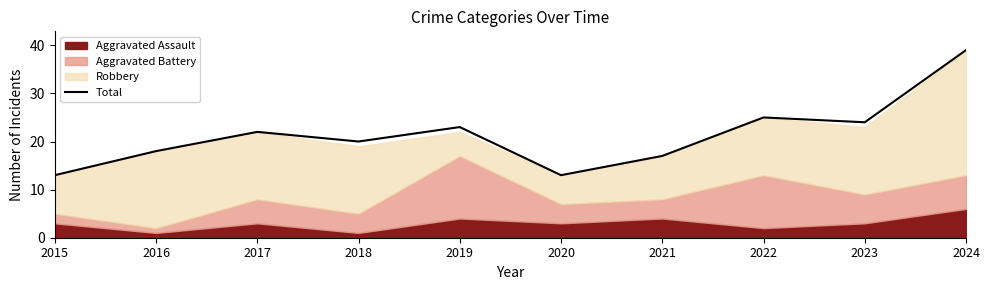

What is the difference between the values at 2022 and 2020?

12